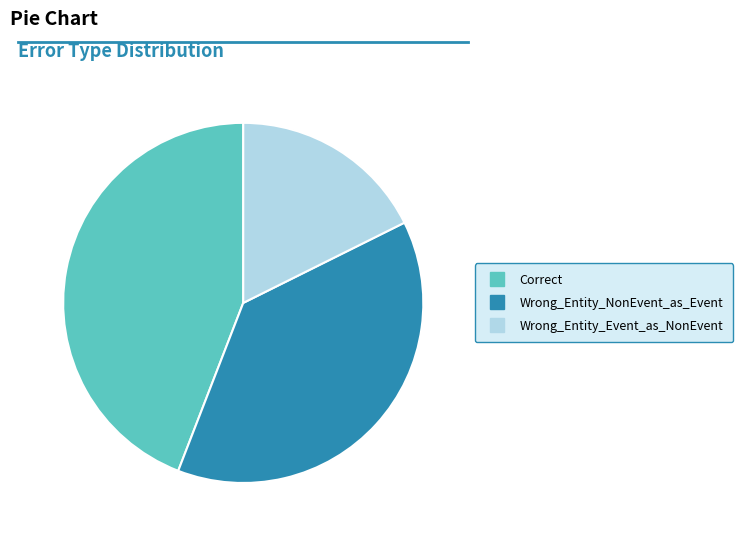

Is the sum of Wrong_Entity_Event_as_NonEvent and Wrong_Entity_NonEvent_as_Event greater than half?

Yes